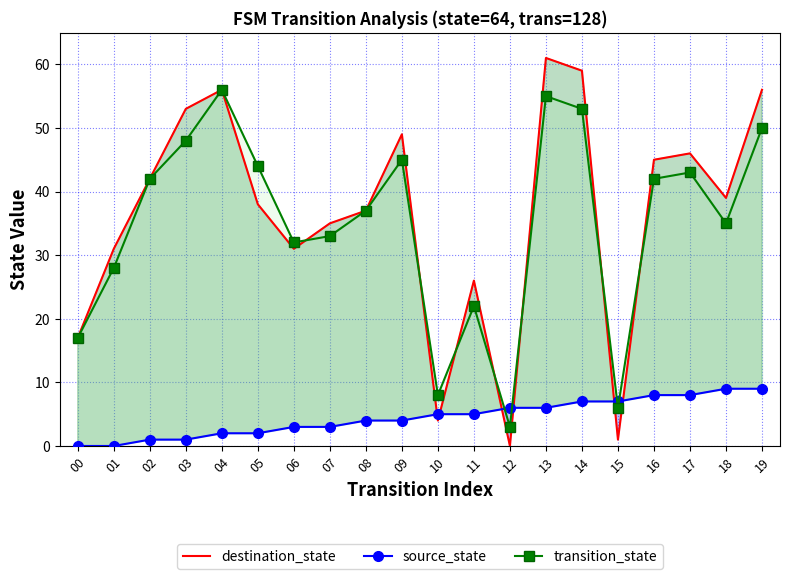

What is the difference between the second highest and minimum values in the transition_state series?

52